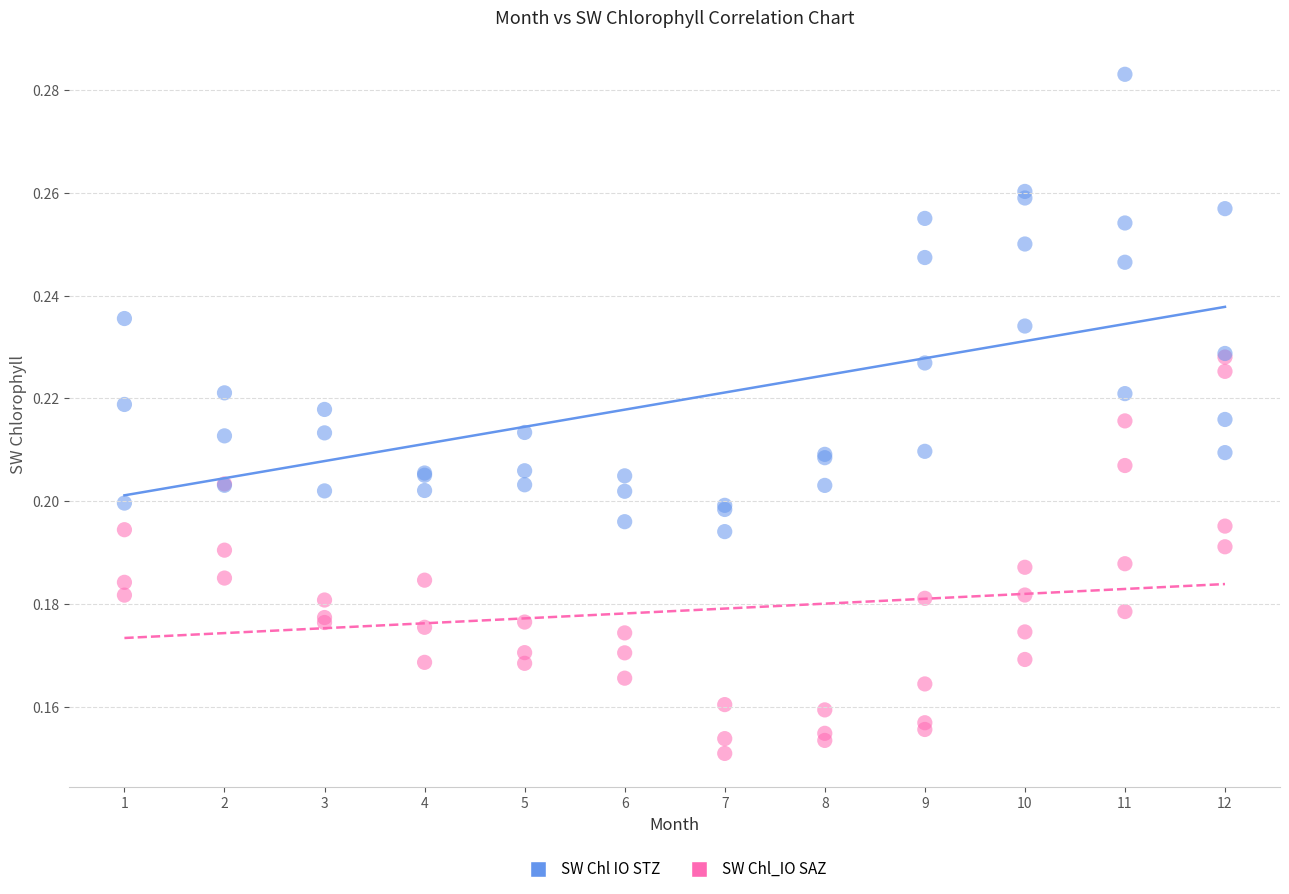

Which series has the largest Y range (max minus min)?

SW Chl IO STZ